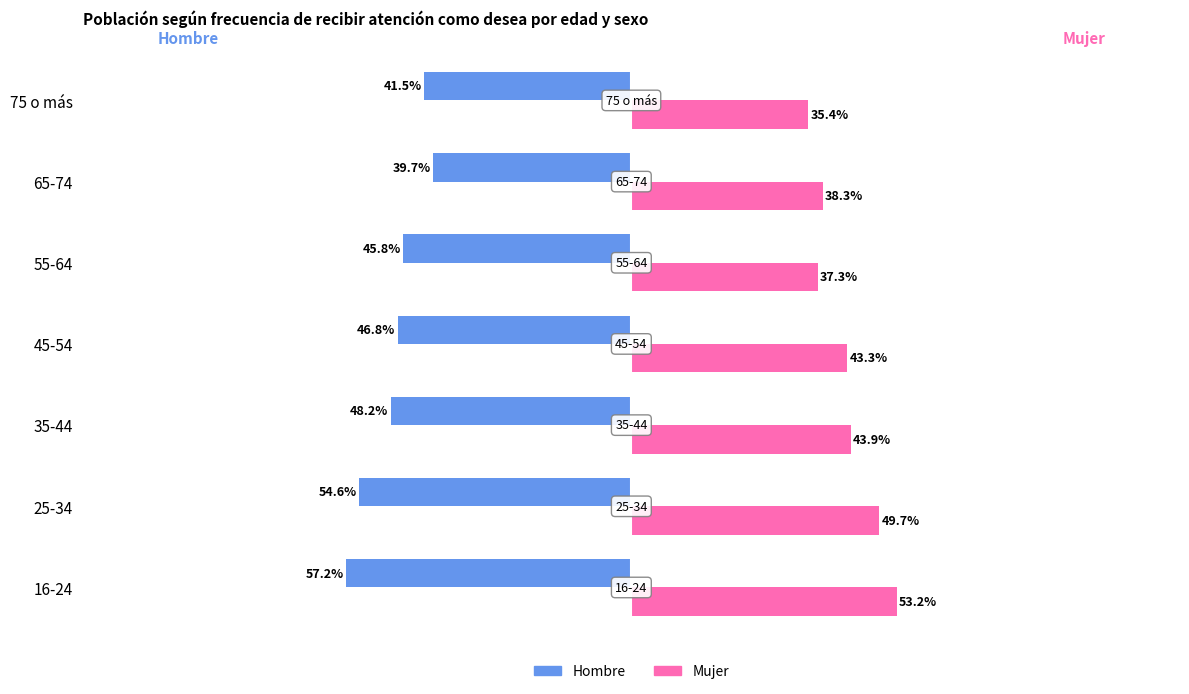

What are all the series names shown in the legend?

Hombre, Mujer